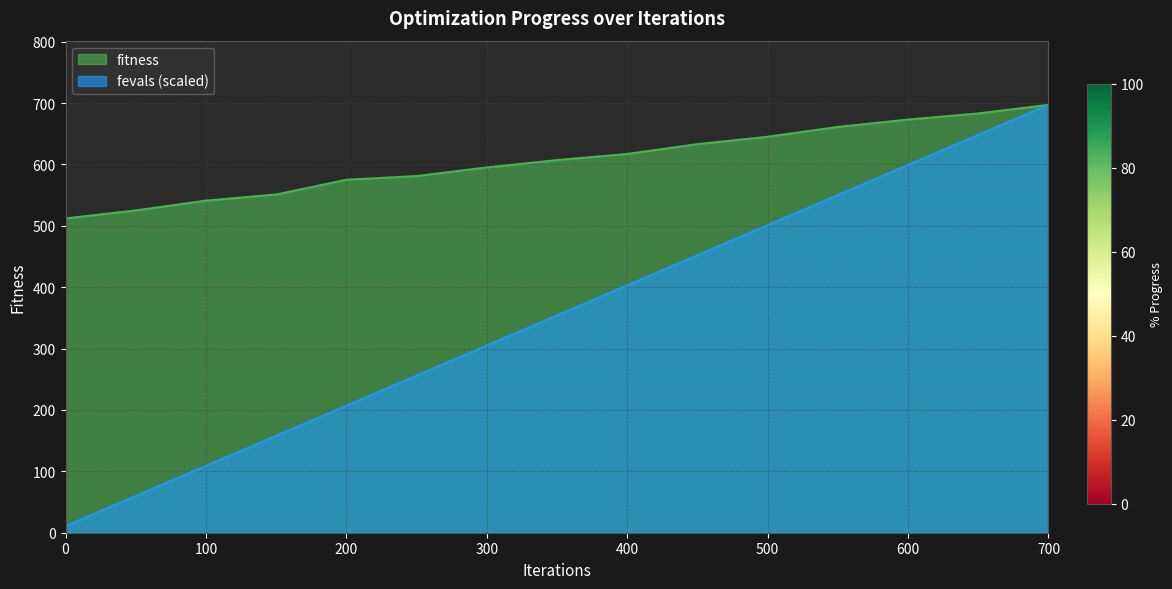

Which category has the highest value across all series?

700